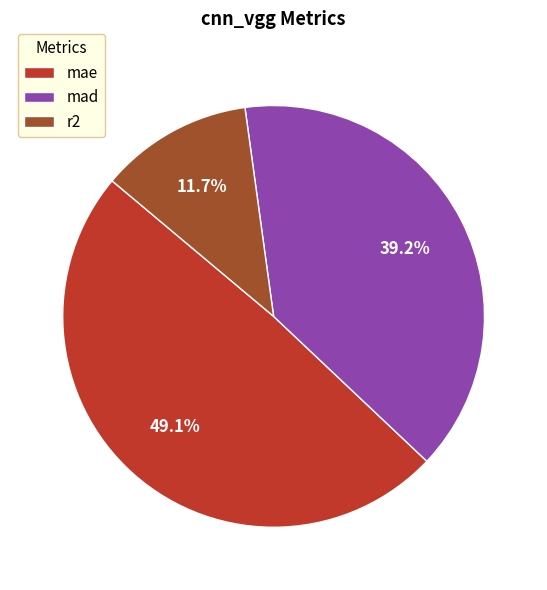

Combined, what portion of the pie is mad and r2?

50.9%